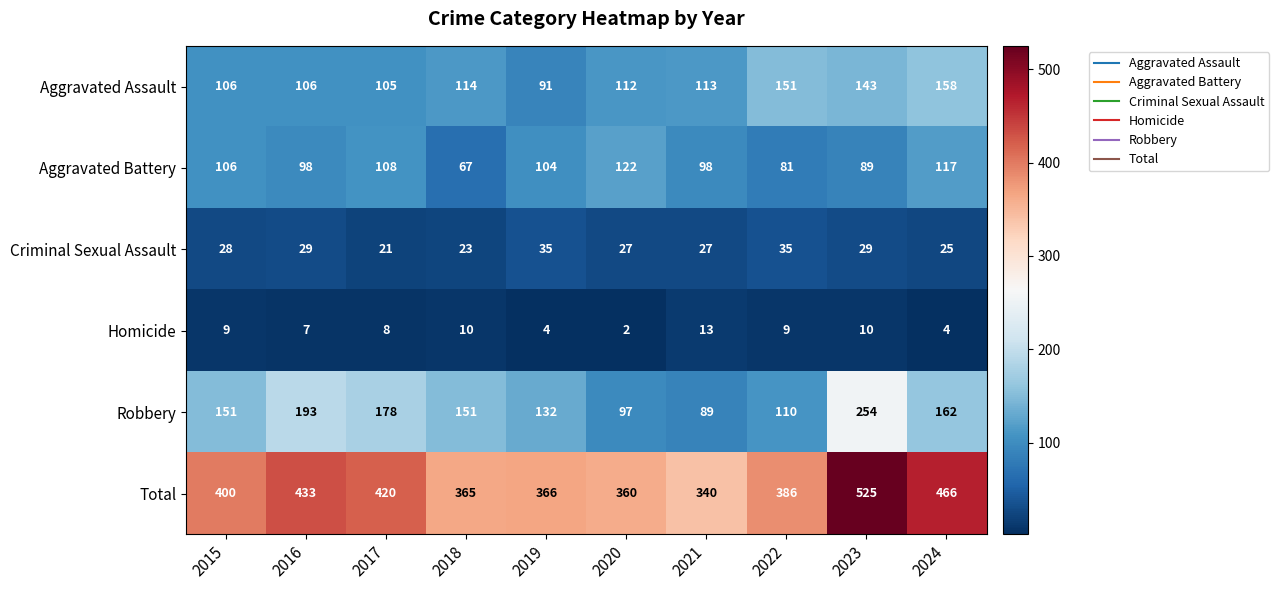

Between 2015 and 2020, which series saw the biggest shift?

Robbery